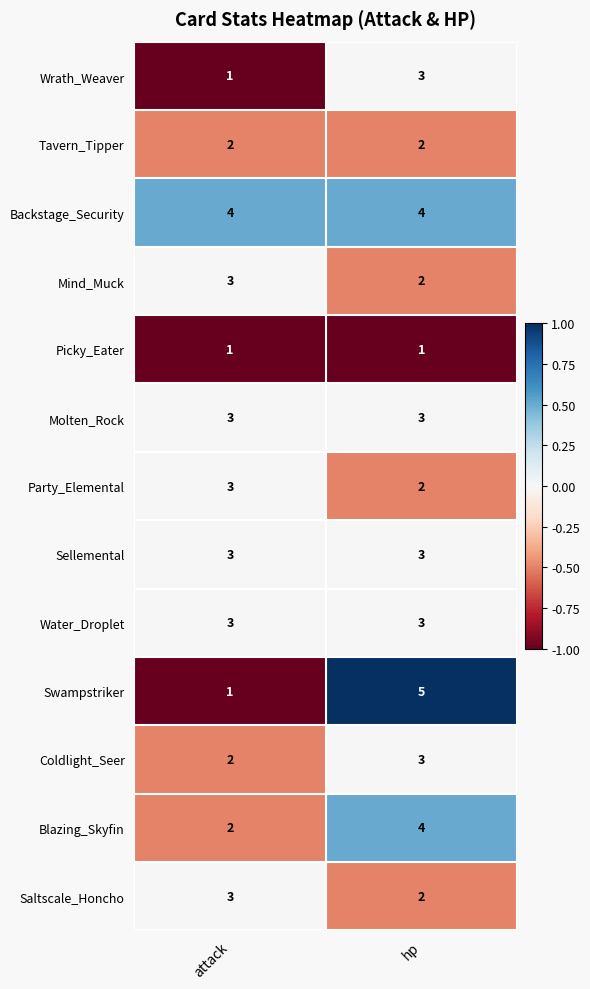

Is it true that Picky_Eater equals 1 at hp?

True